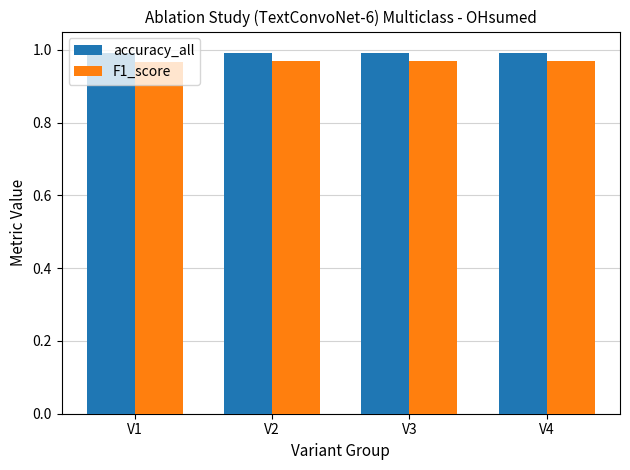

At how many categories does at least one series exceed 0?

4